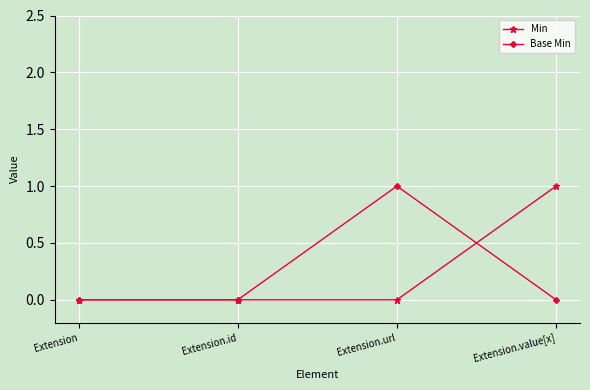

Is the value of Base Min at Extension greater than the value of Min at Extension.value[x]?

No